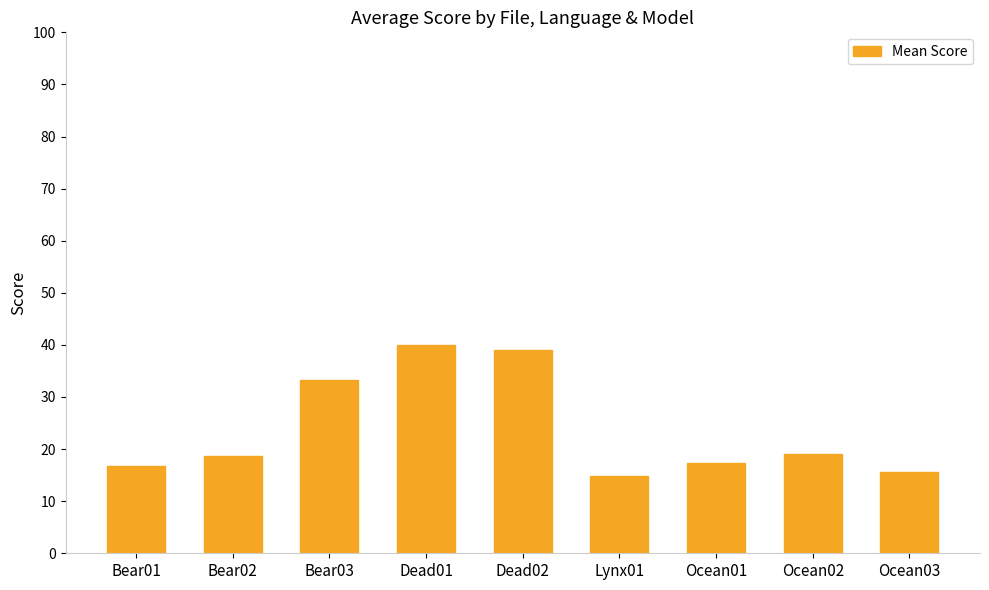

Are the bars grouped side by side (vs. stacked)?

No